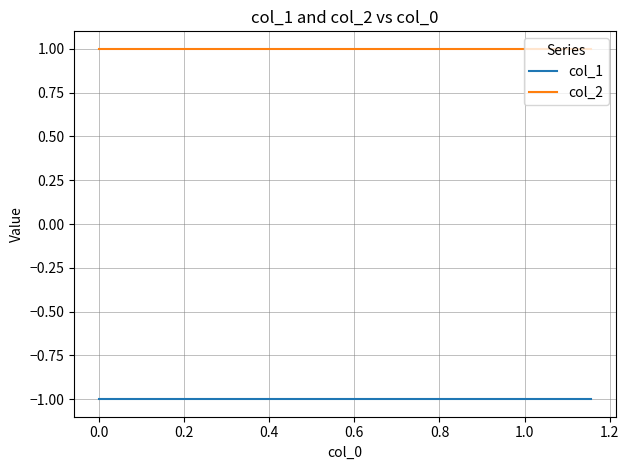

Does the chart display data point markers on the line(s)?

No